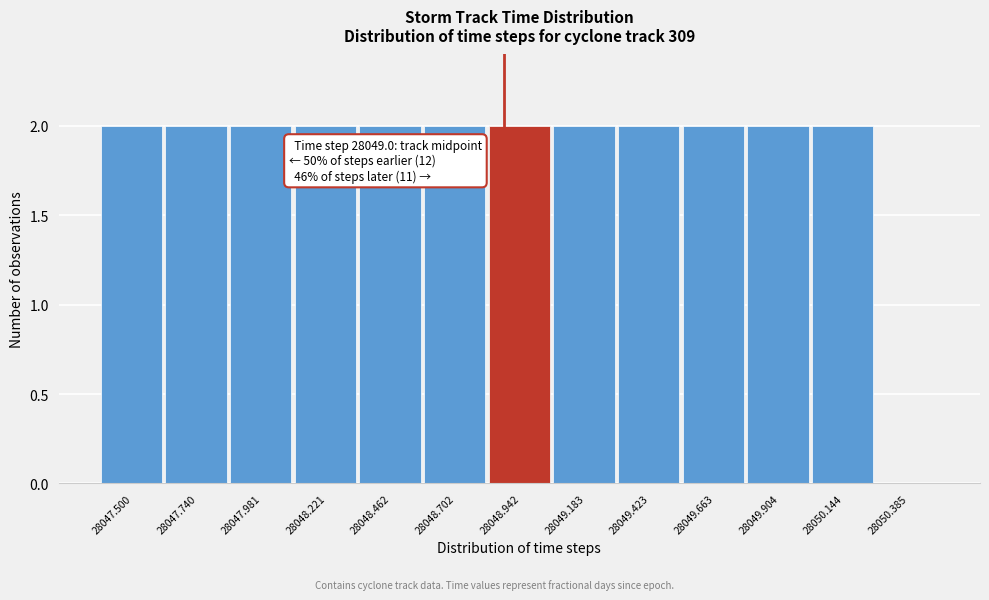

Reading right to left, transcribe all the data shown in this chart.

28050.385=0	28050.144=2	28049.904=2	28049.663=2	28049.423=2	28049.183=2	28048.942=2	28048.702=2	28048.462=2	28048.221=2	28047.981=2	28047.740=2	28047.500=2